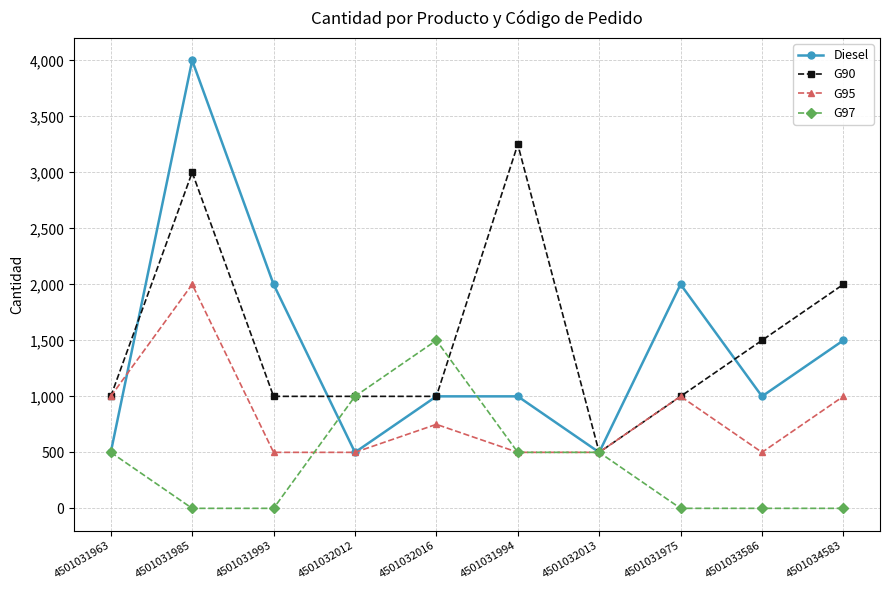

How many data points does each series have?

10